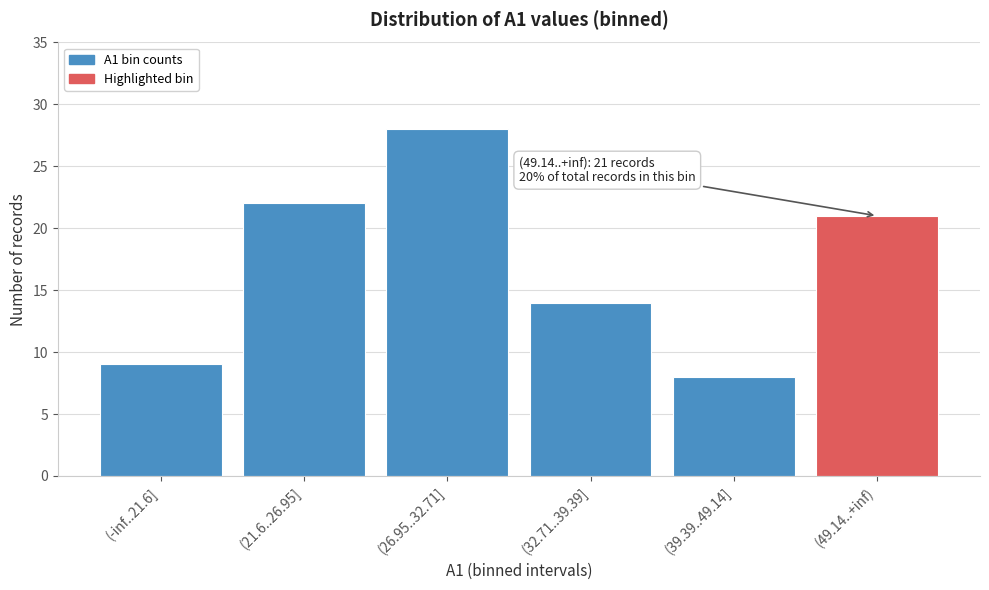

Reading right to left, what are all the values shown in this chart?

21	8	14	28	22	9